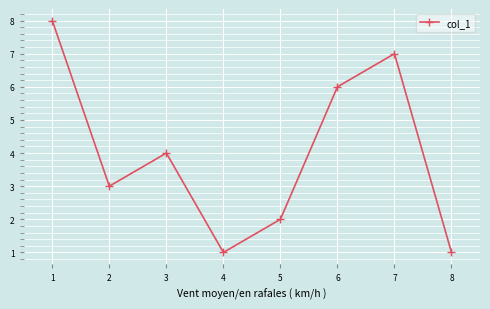

What is the greatest value displayed?

8